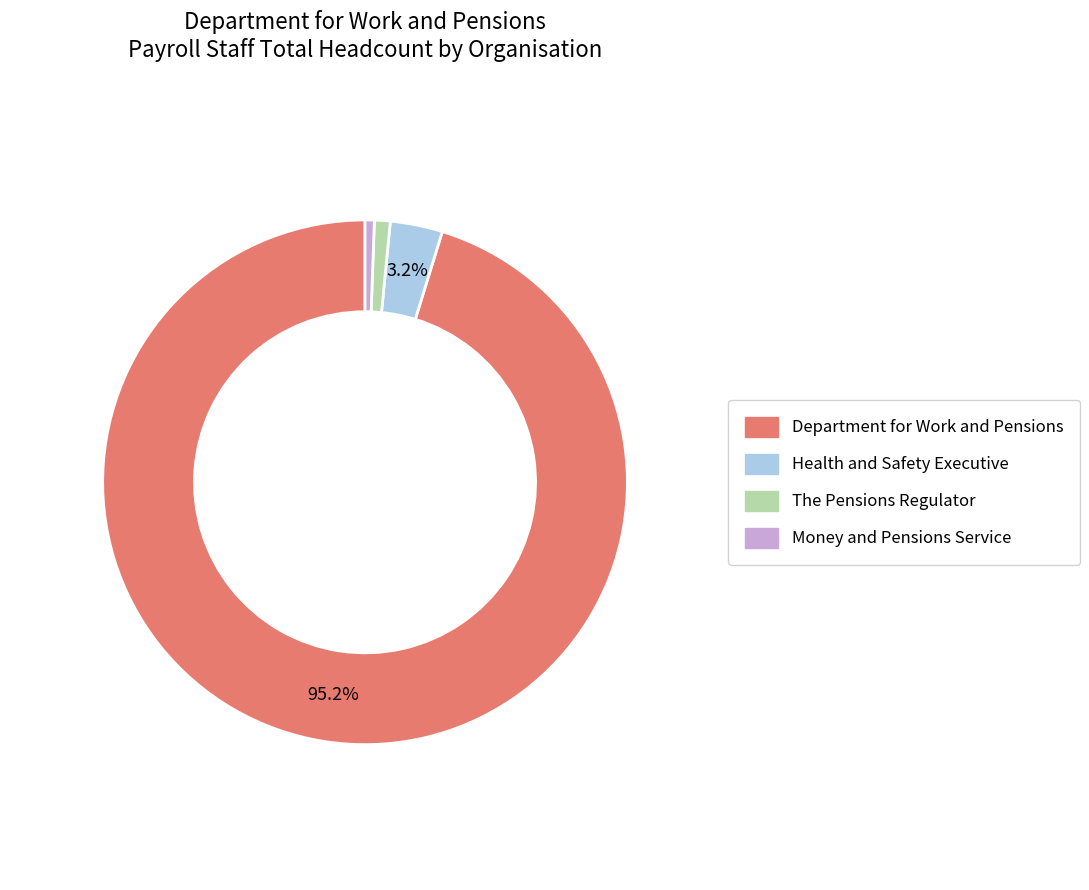

To the nearest percent, what percentage of the pie is Money and Pensions Service?

1%